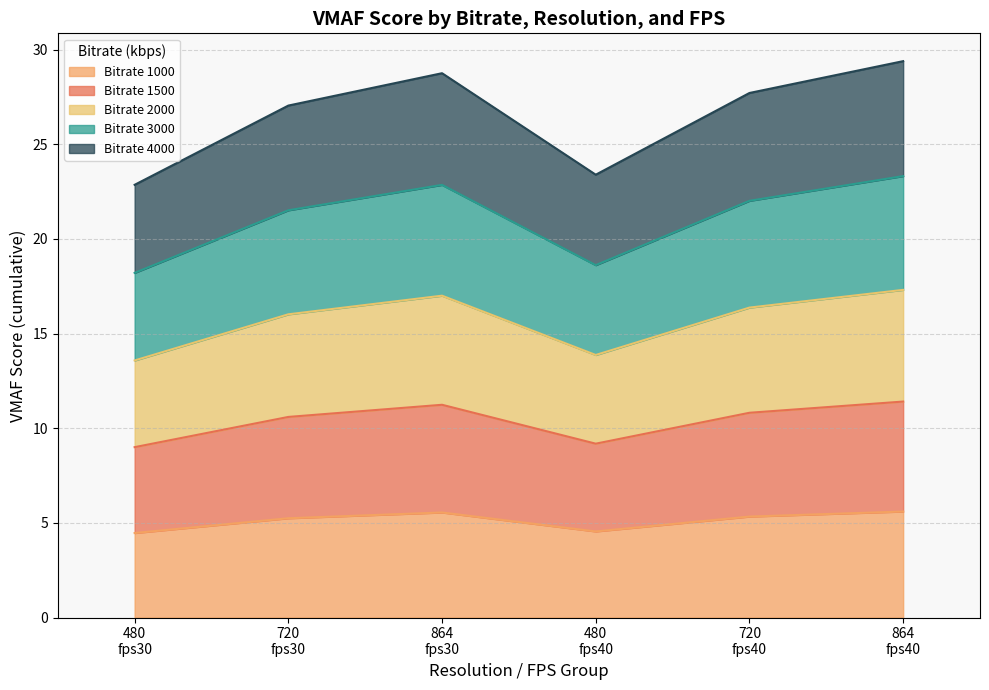

What is the minimum value for Bitrate 1000?

4.5